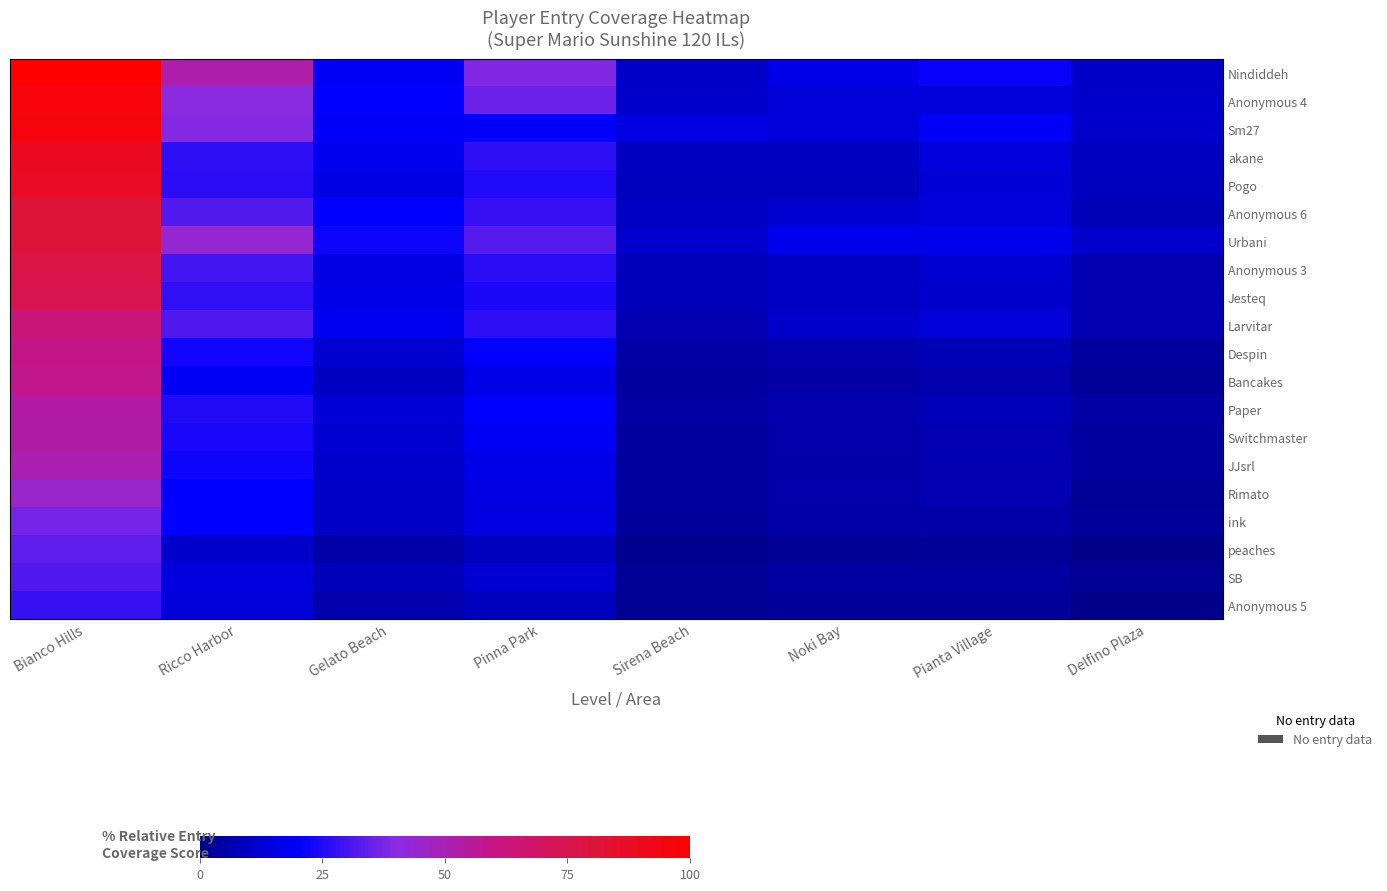

What is the total value across all series at Gelato Beach?

2.8